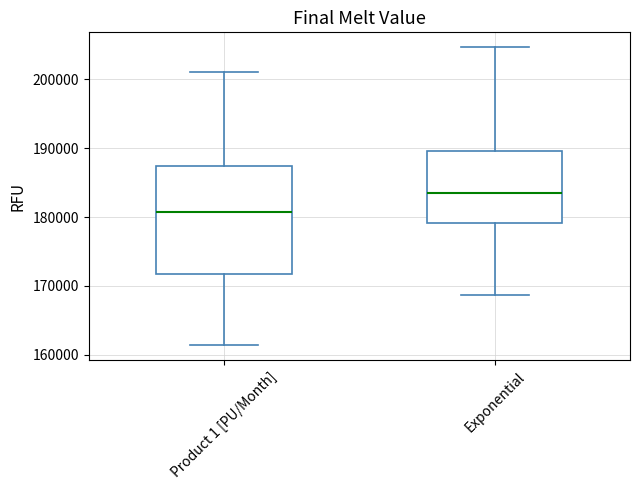

Which box's median line is the lowest?

Product 1 [PU/Month]